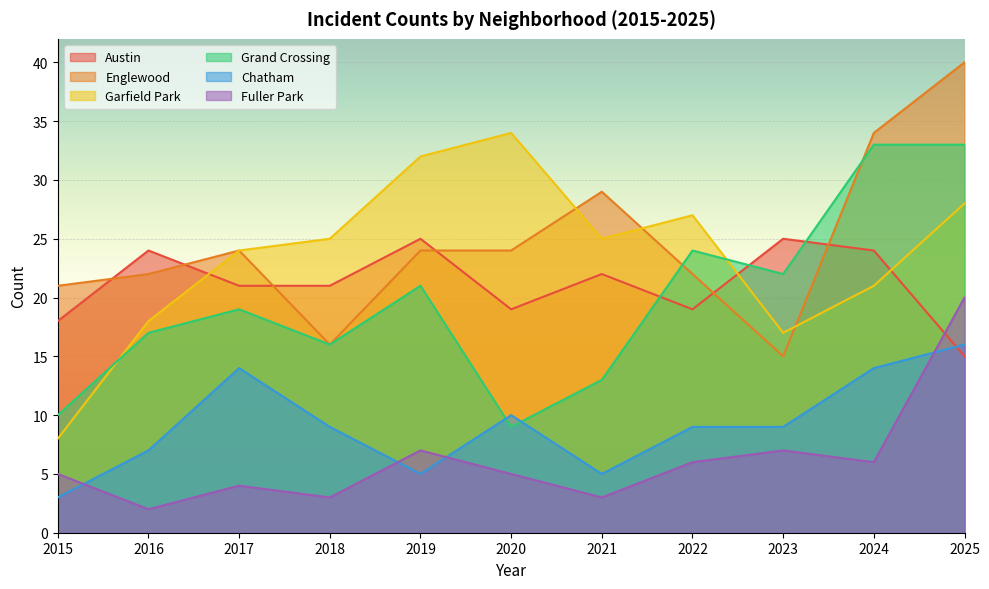

True or false: Grand Crossing and Fuller Park intersect in this chart.

False